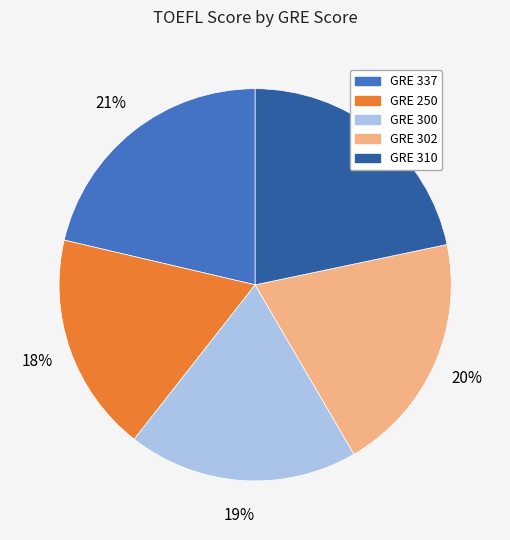

True or false: GRE 337 accounts for 28% of the total.

False